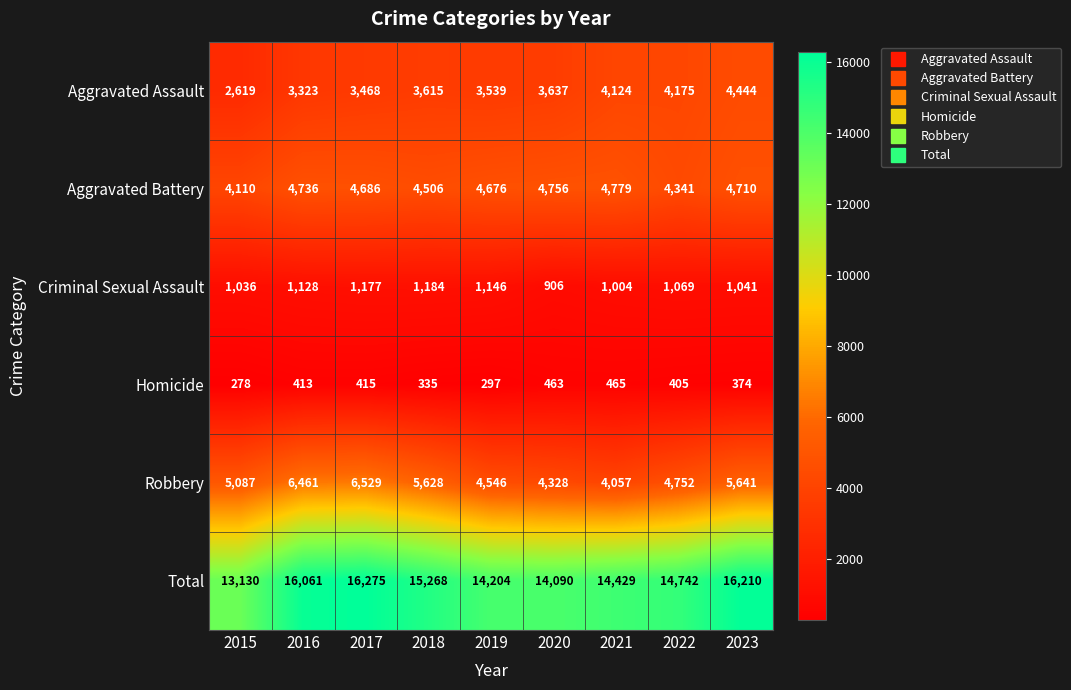

What is the sum of the Aggravated Assault values at 2017 and 2016?

6791